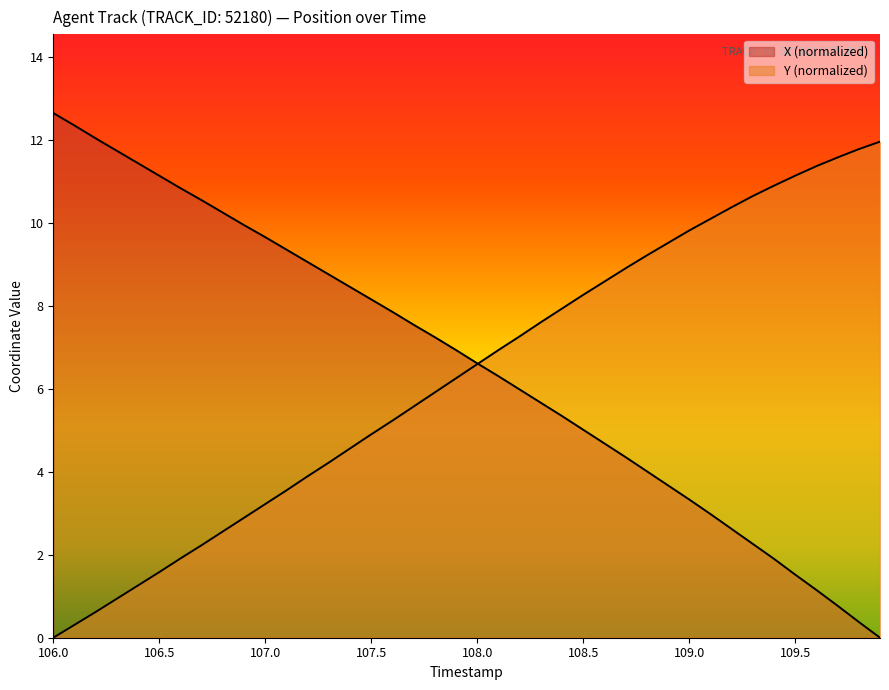

True or false: Y and X intersect in this chart.

True